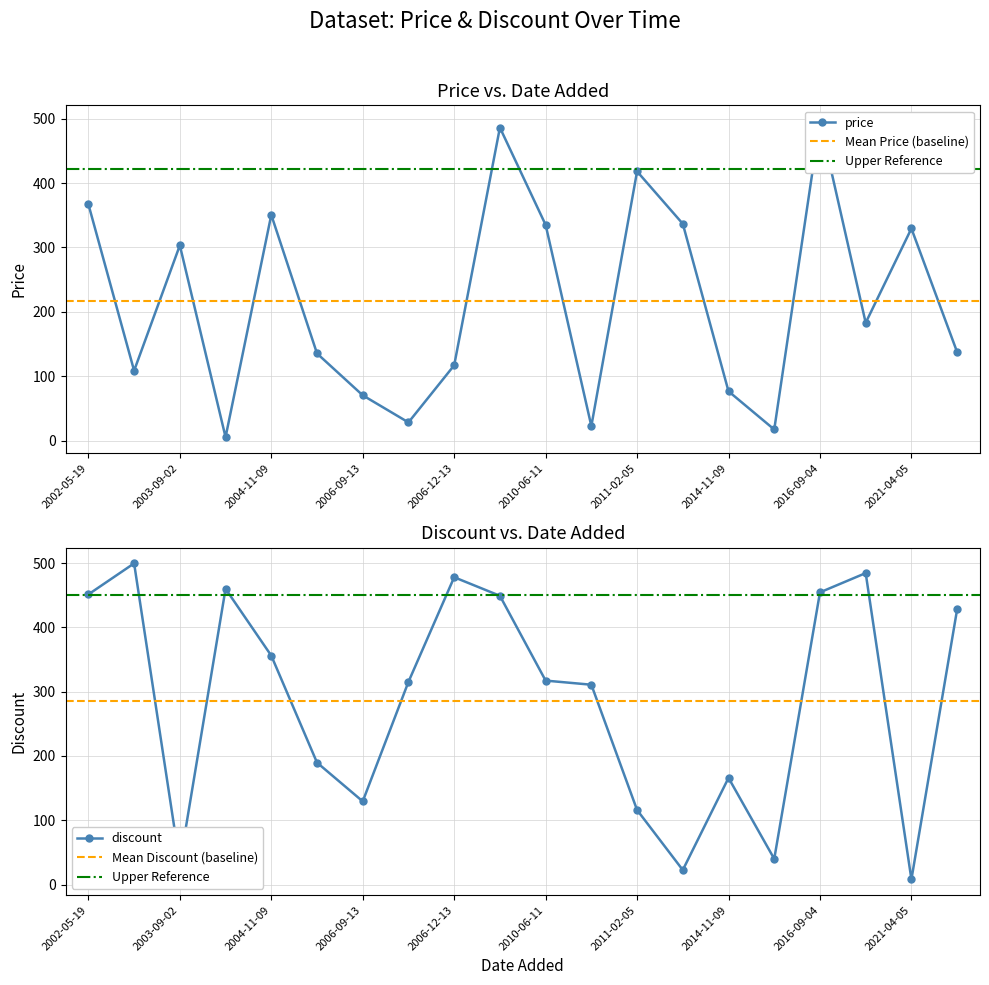

What is the minimum value shown in the chart?

5.2